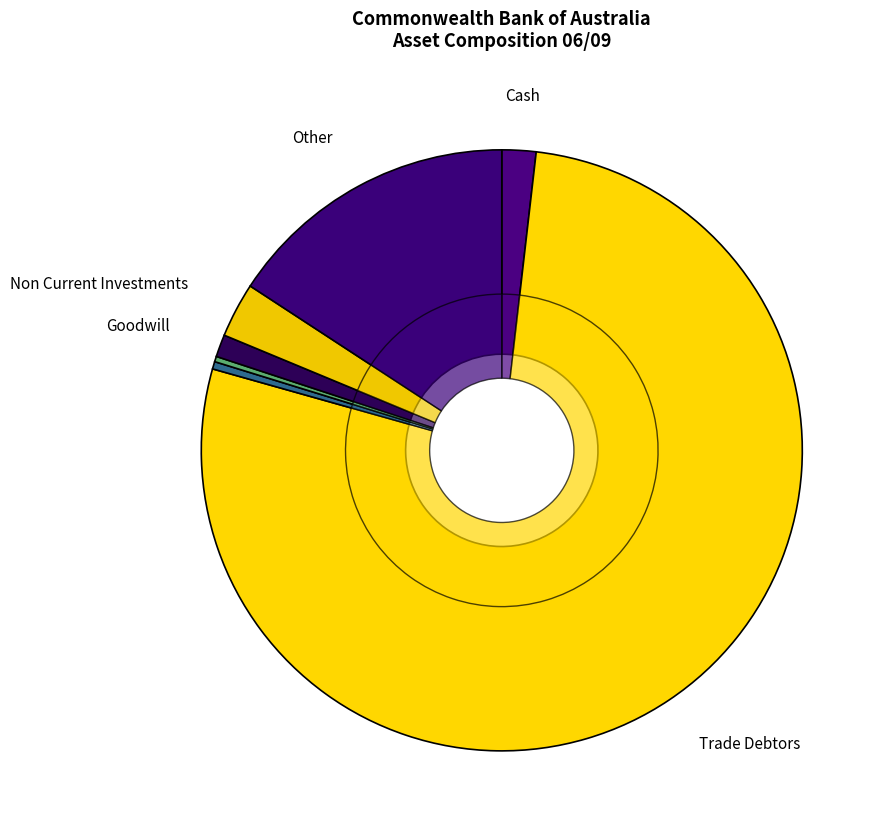

True or false: Plant & Equipment (%) accounts for 1% of the total.

False